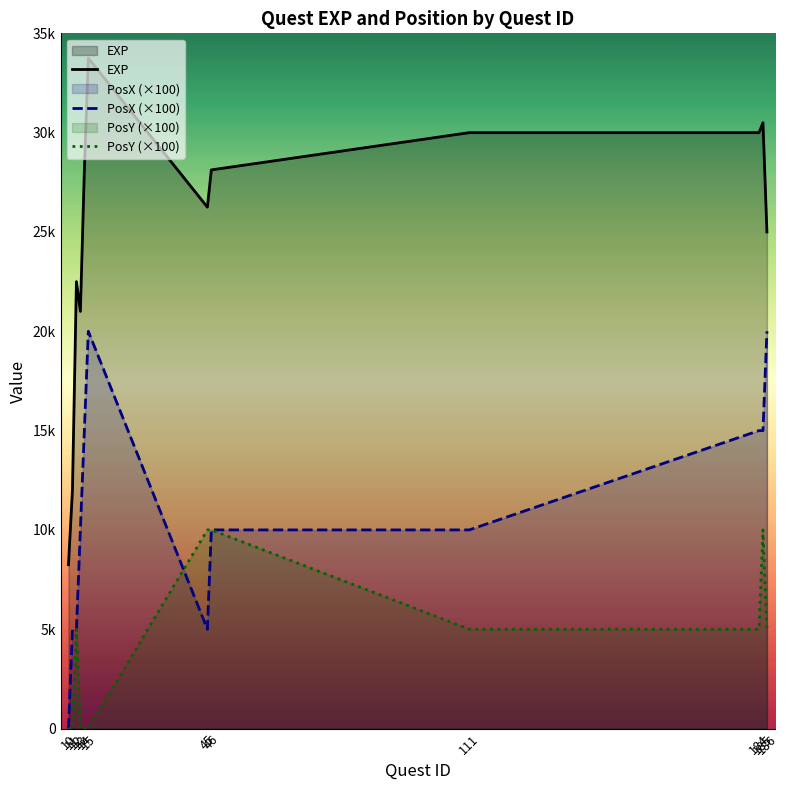

Is the value of EXP at 45 greater than the value of PosX (×100) at 15?

Yes